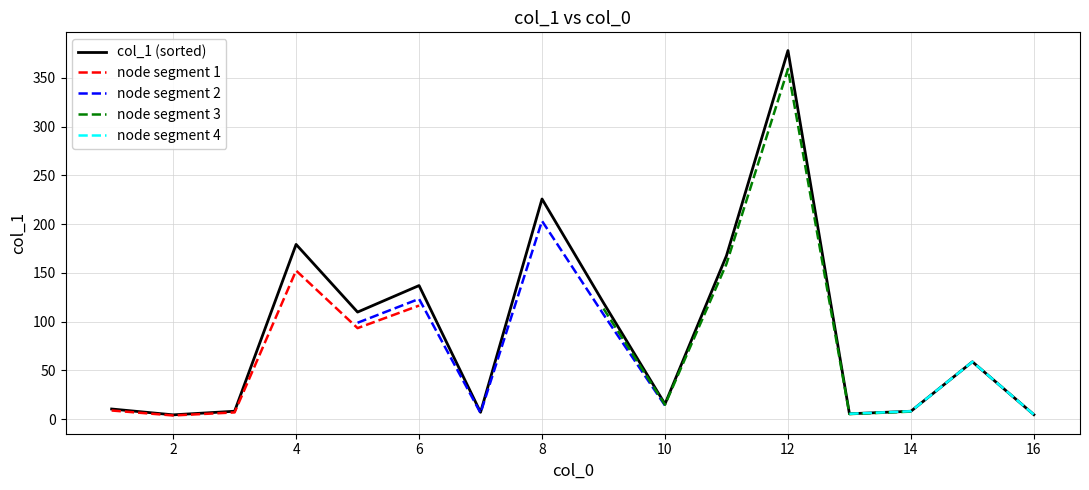

Approximately how many times larger is the value at 10 compared to 3?

1.9